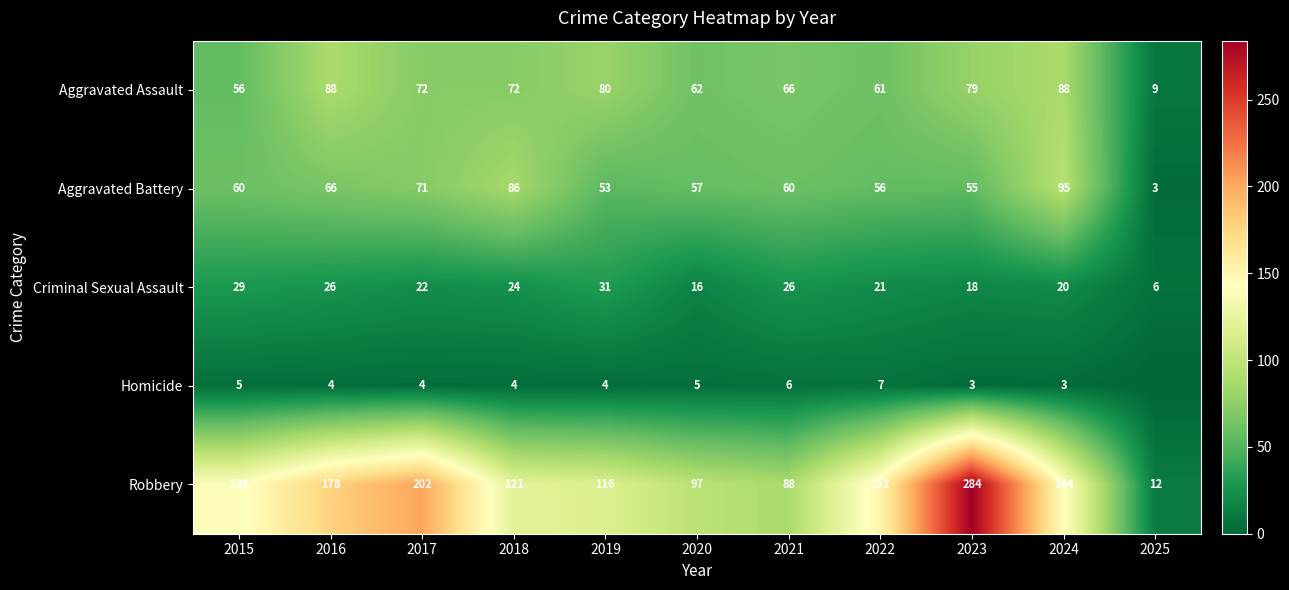

At which label is Aggravated Battery closest to 49?

2019